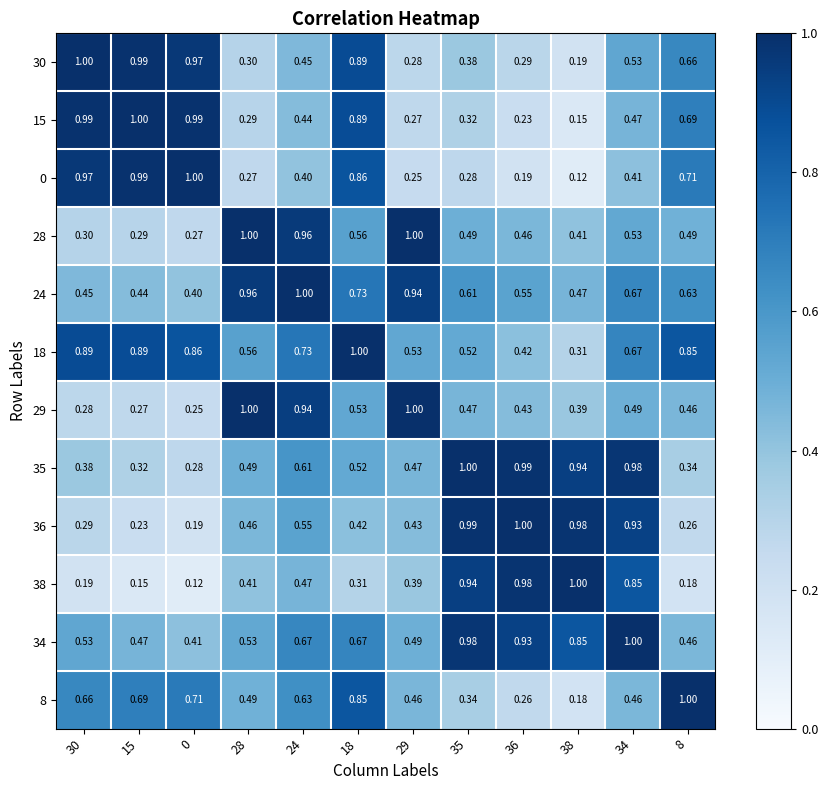

Is the value of 18 at 0 greater than the value of 30 at 34?

Yes